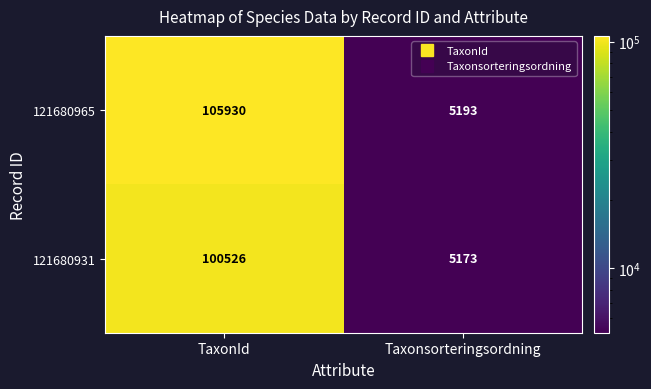

Reading left to right, what are all the values shown in this chart?

121680965: 105930	5193
121680931: 100526	5173